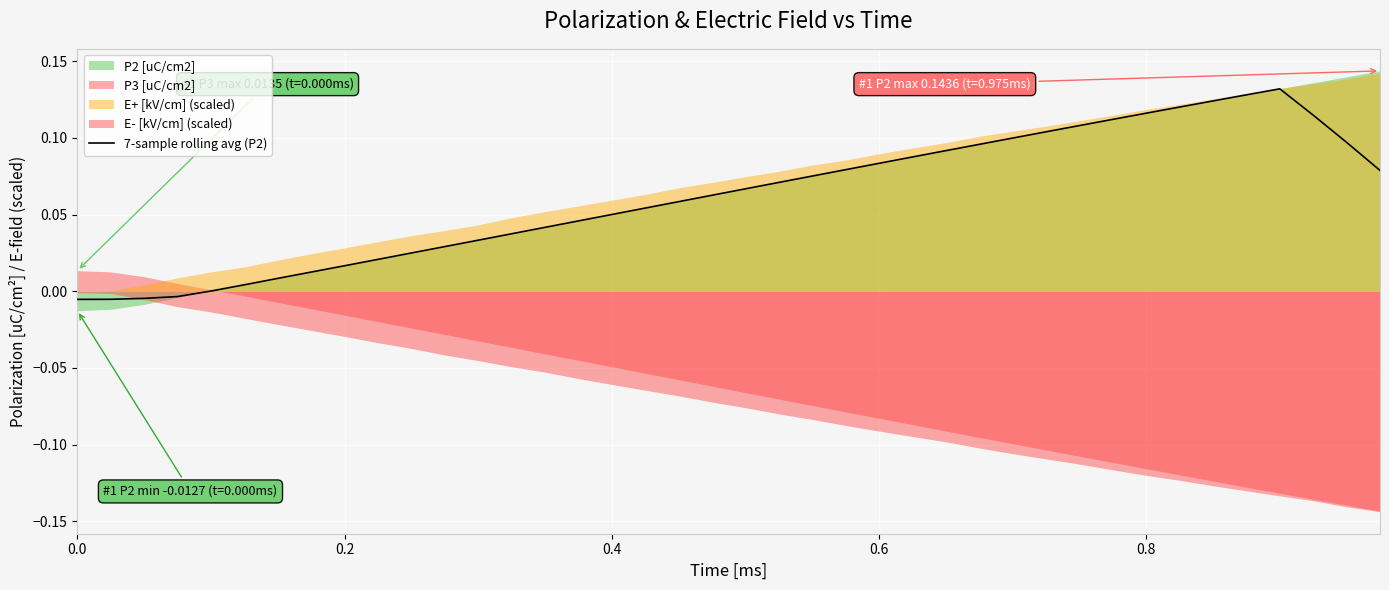

What is the average value?

0.1